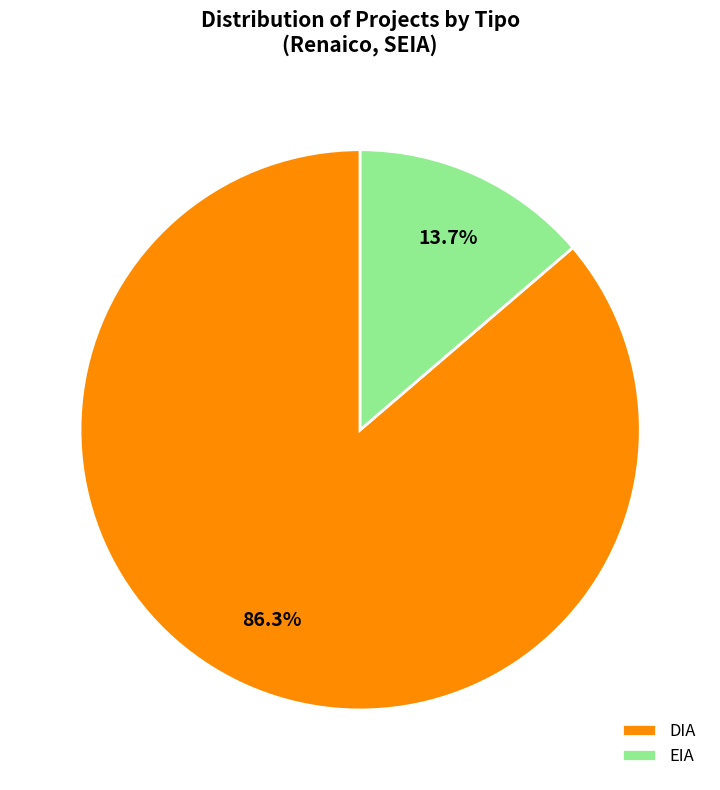

Which slice represents more than half of the pie?

DIA